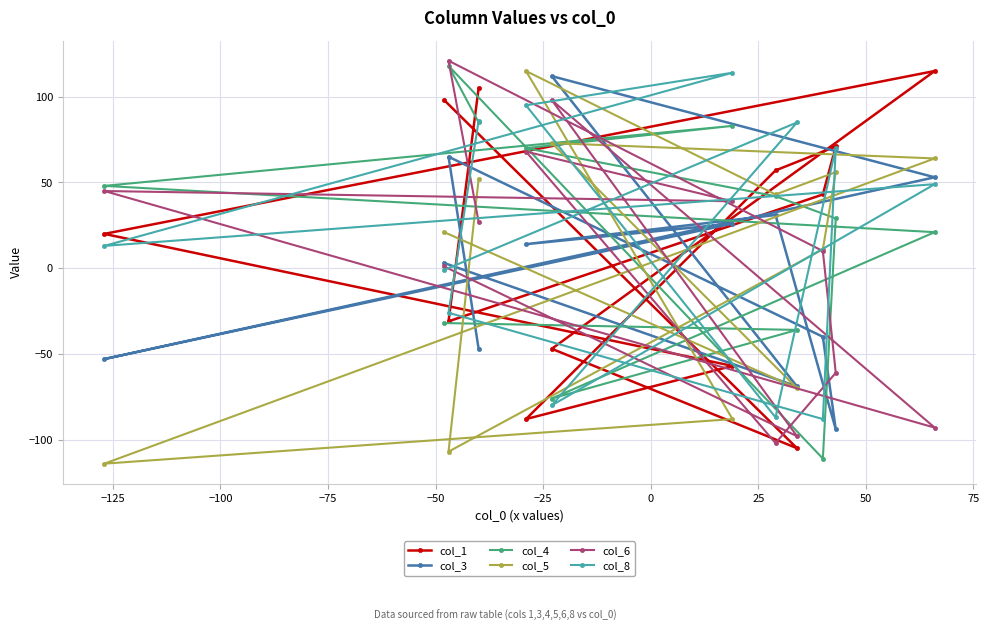

At how many categories does at least one series exceed 104?

6